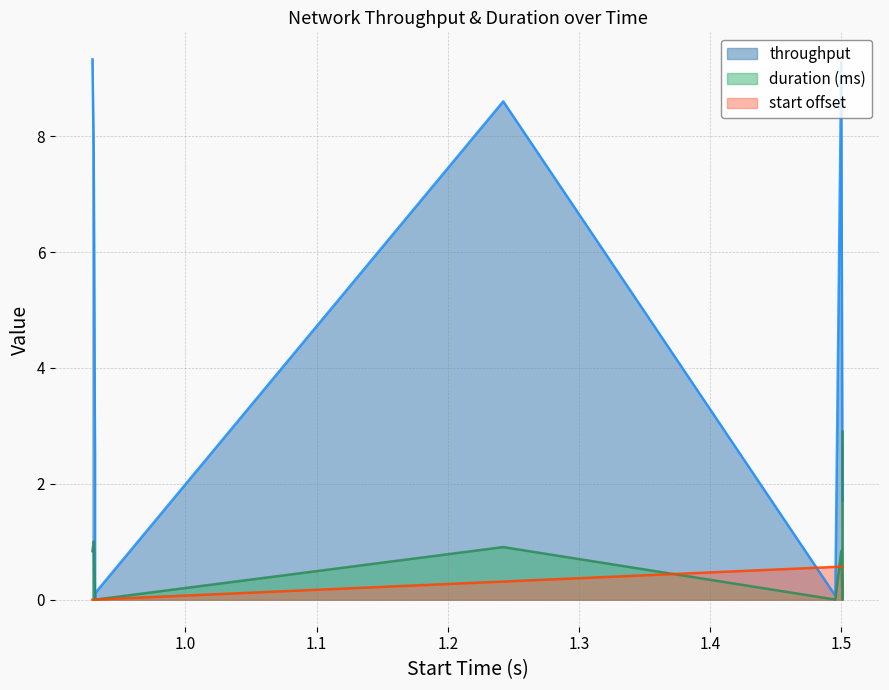

Which has a higher value, 0.929098 or 0.930068?

0.929098